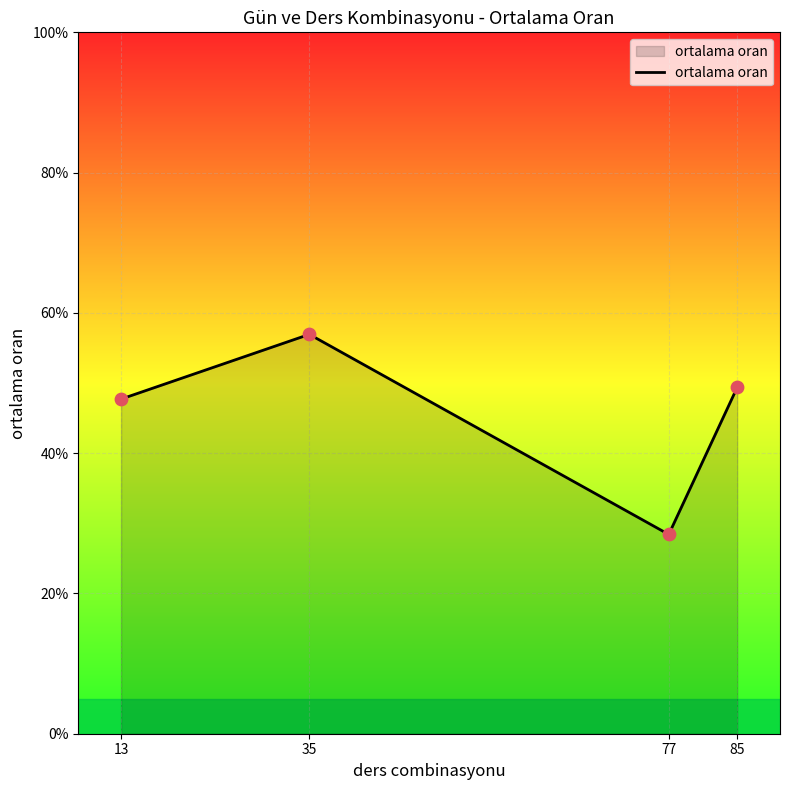

Which has a higher value, 13 or 85?

85